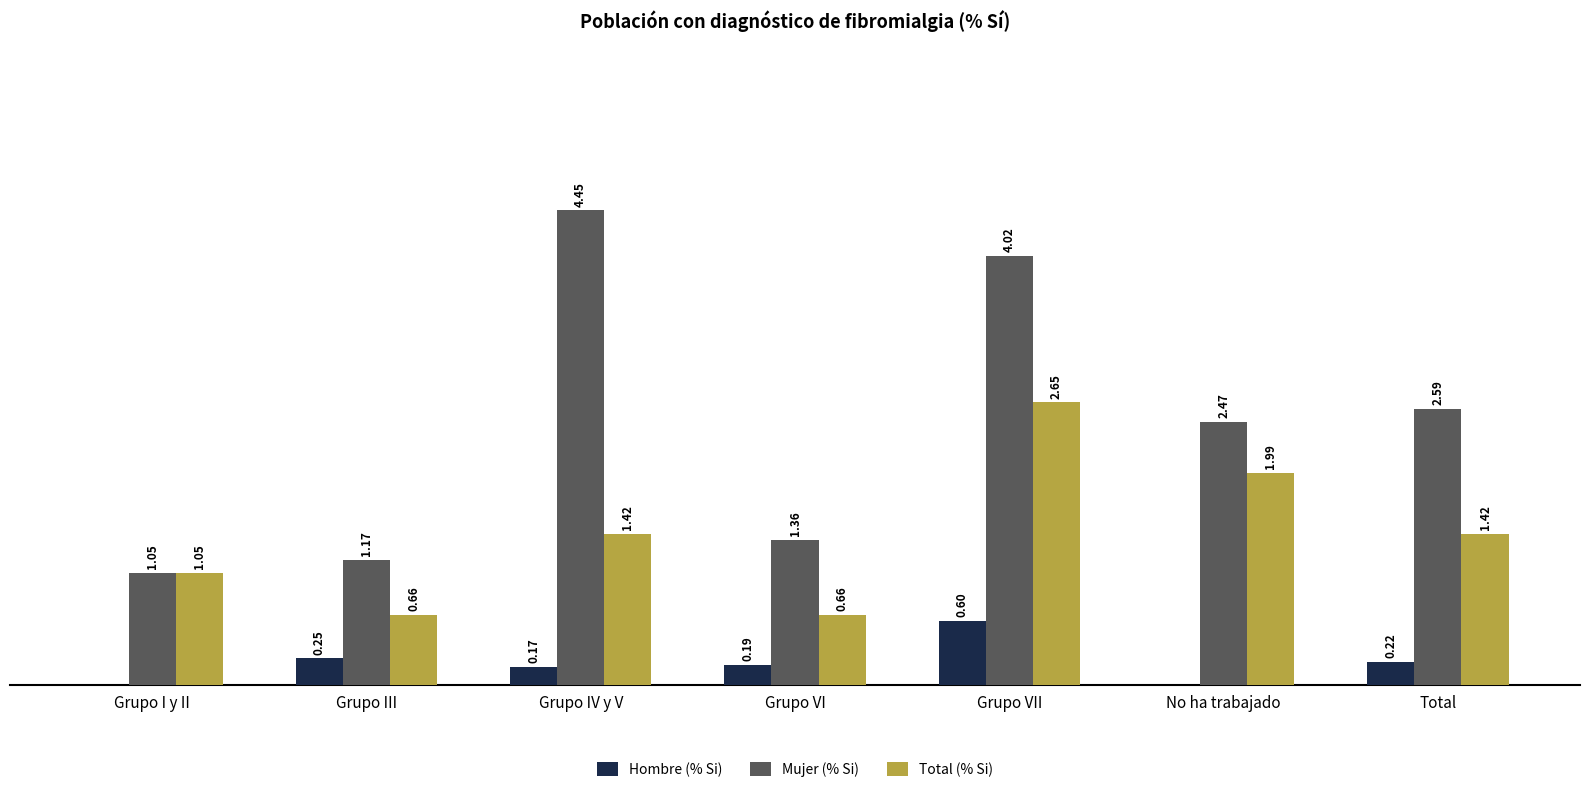

Is the value of Hombre (% Si) at Grupo I y II greater than the value of Total (% Si) at Grupo III?

No